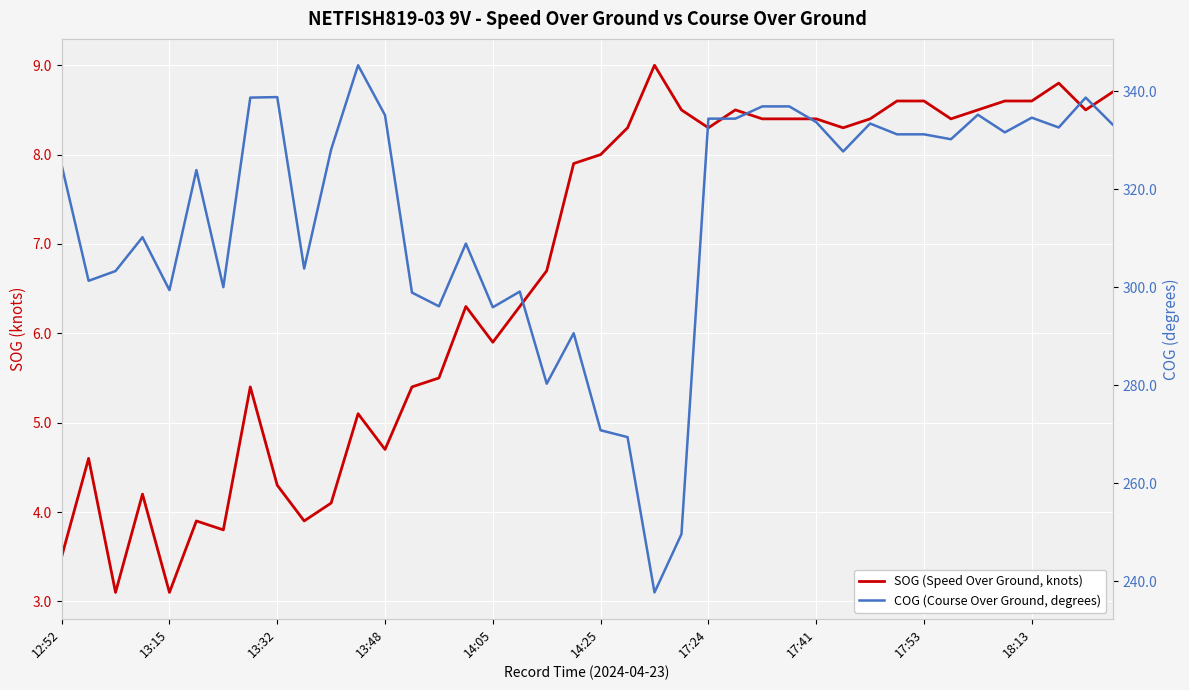

How many interior local valleys does the SOG (Speed Over Ground, knots) series have?

10